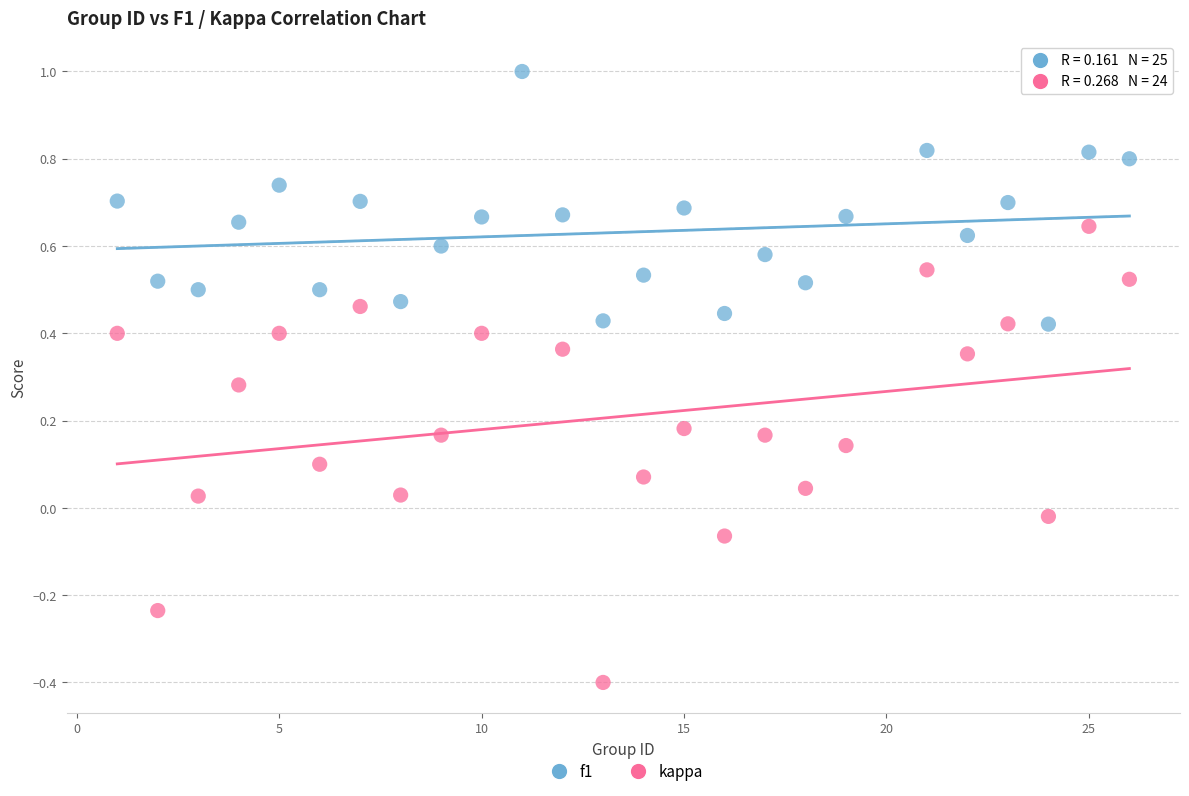

Which series has the widest spread of Y values?

kappa